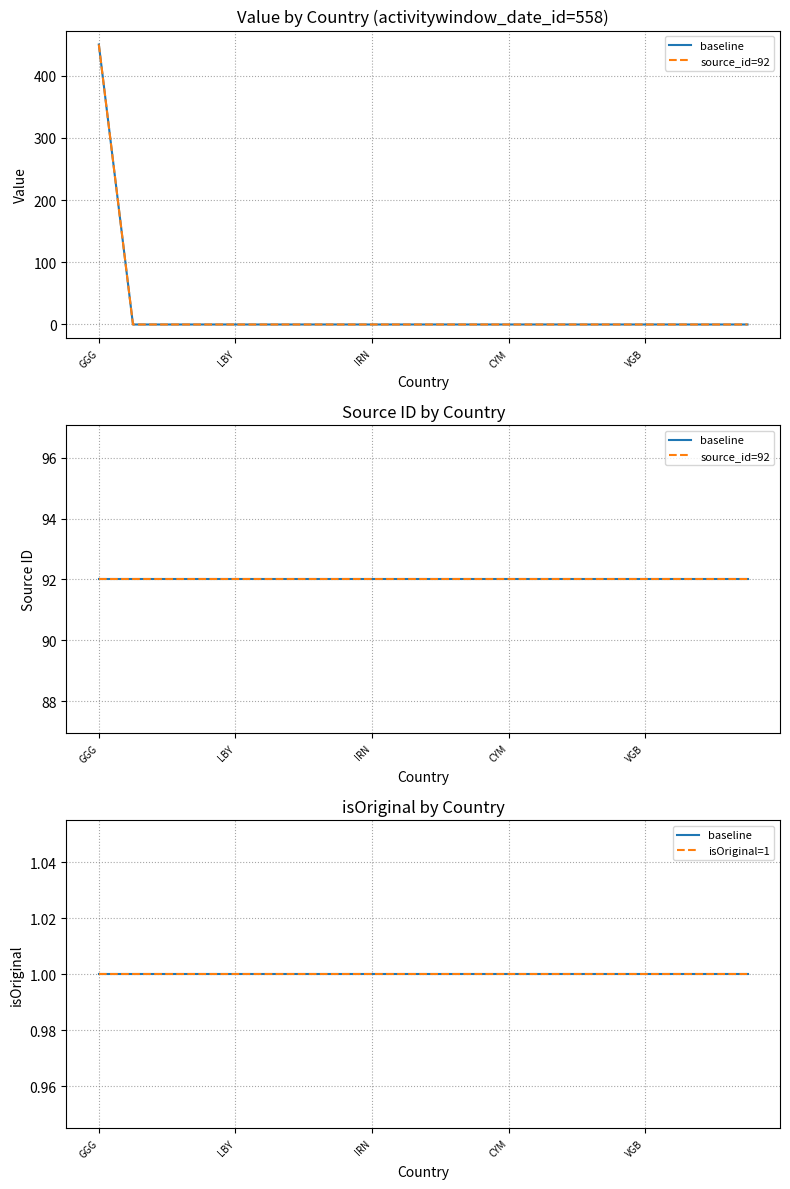

What are all the series names shown in the legend?

baseline, source_id=92, isOriginal=1